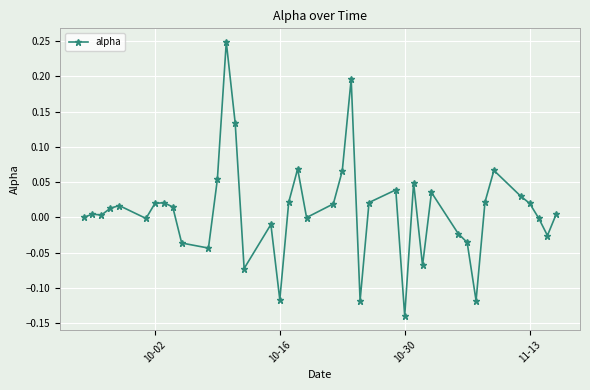

True or false: the data has more than 1 interior local peaks.

True